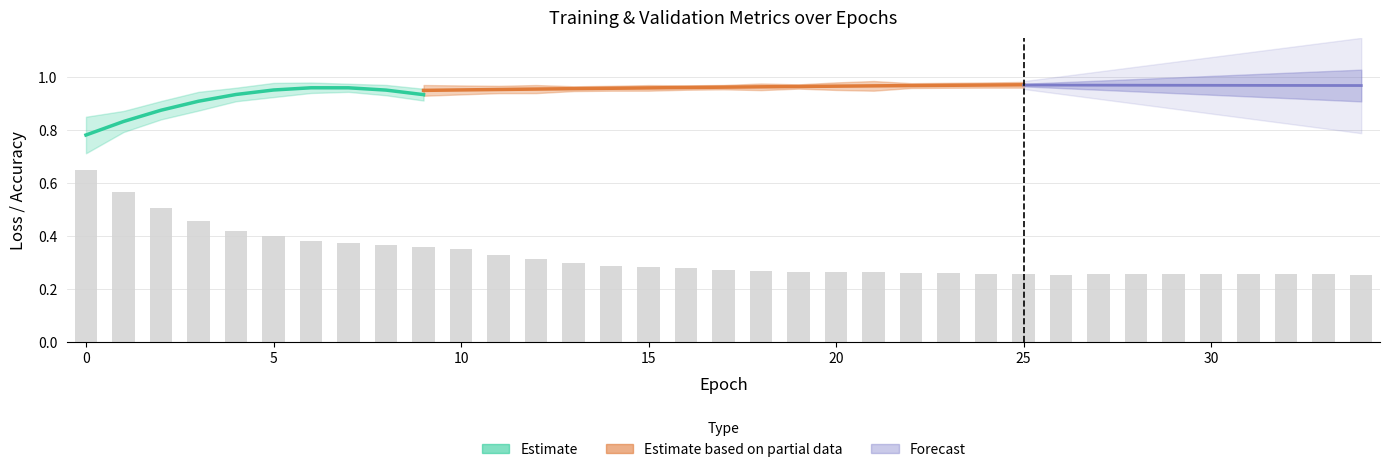

How many val_loss values are between 0 and 1?

35